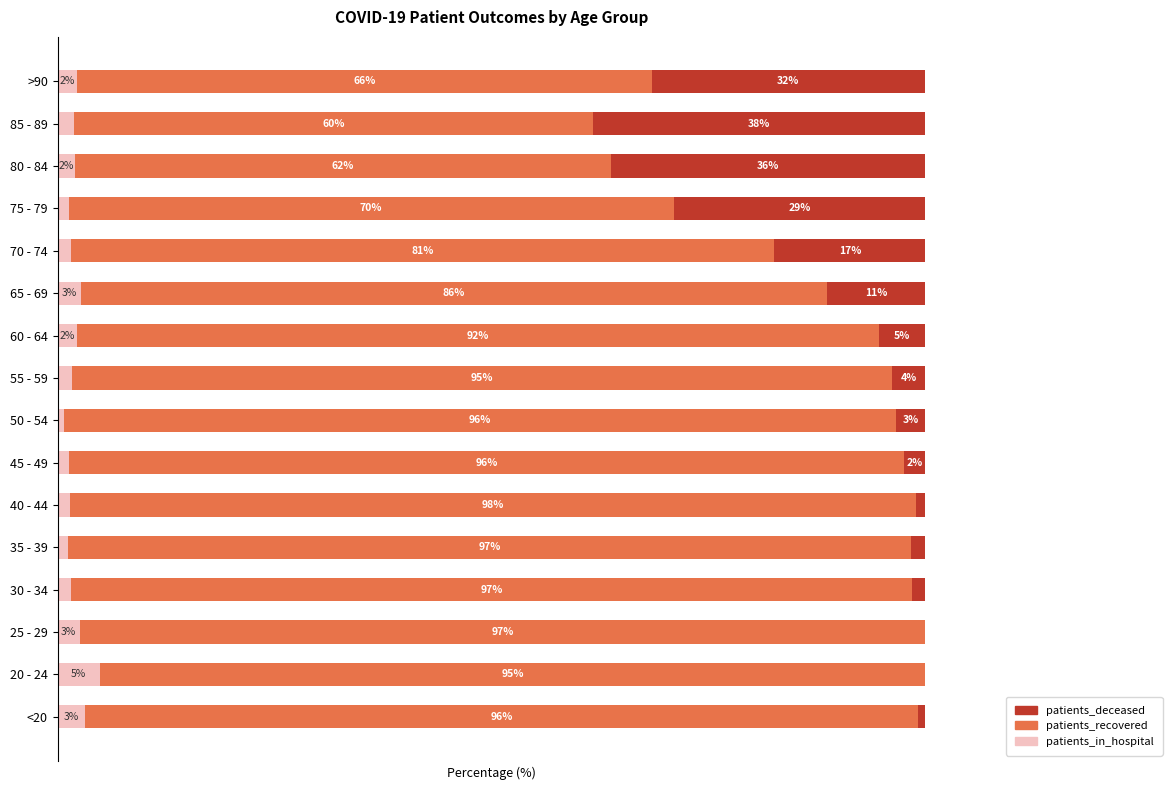

At which label does patients_in_hospital reach its peak?

20 - 24